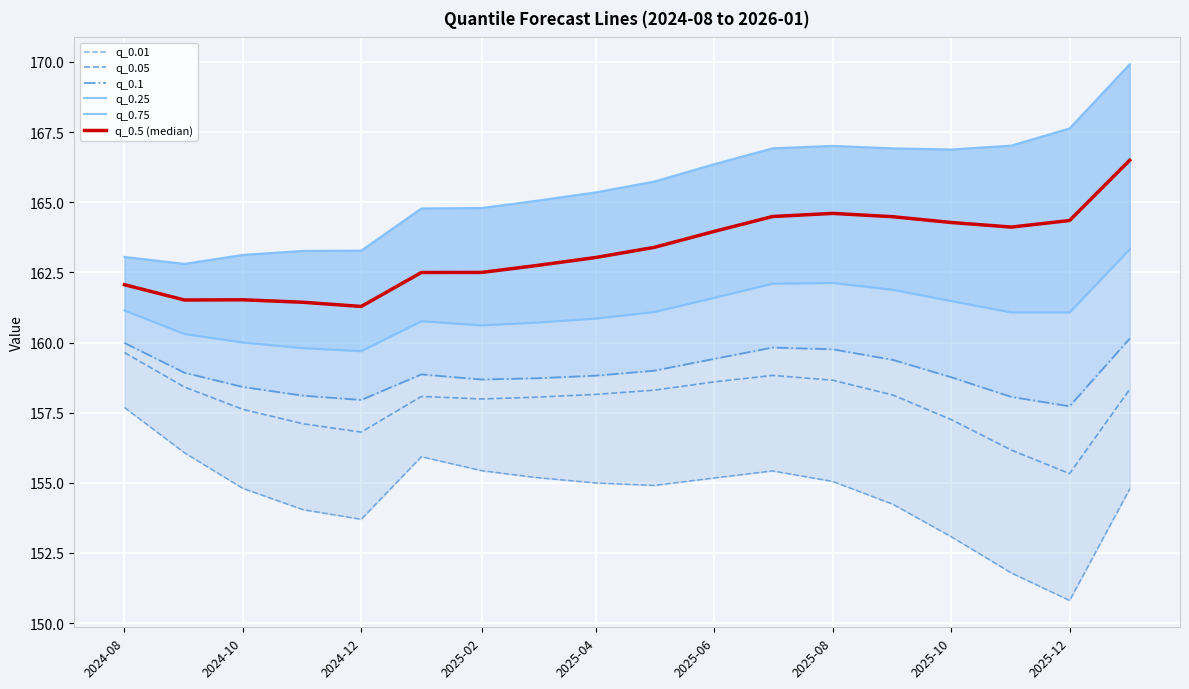

What is the difference between the maximum and minimum values in the q_0.75 series?

7.1